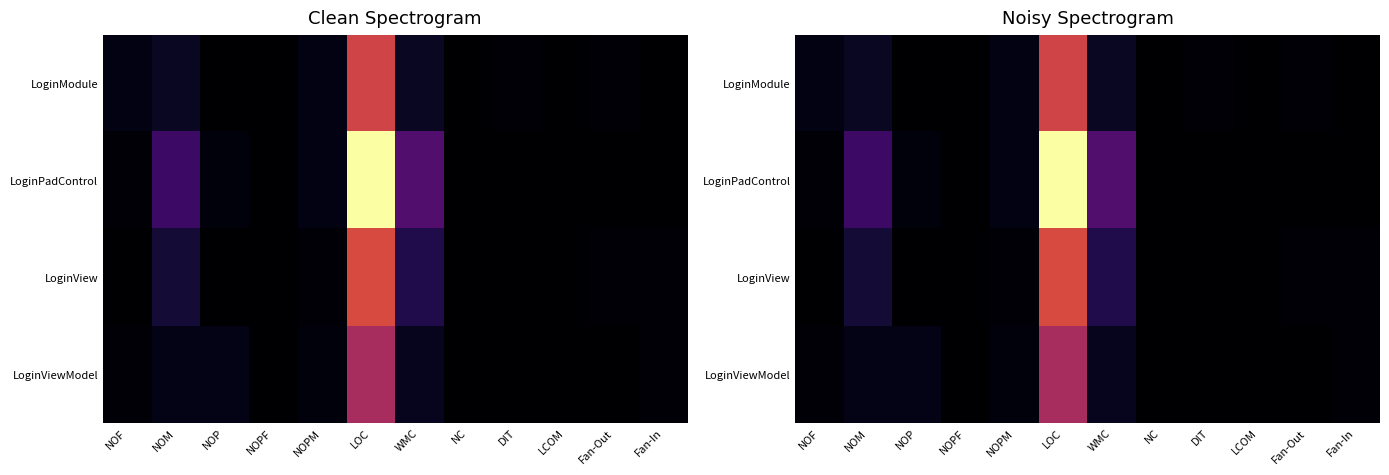

The LoginViewModel series shows 3.6 at NOPM. True or false?

False